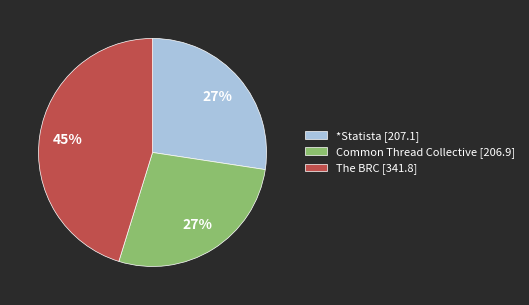

Is the sum of *Statista [207.1] and The BRC [341.8] greater than half?

Yes